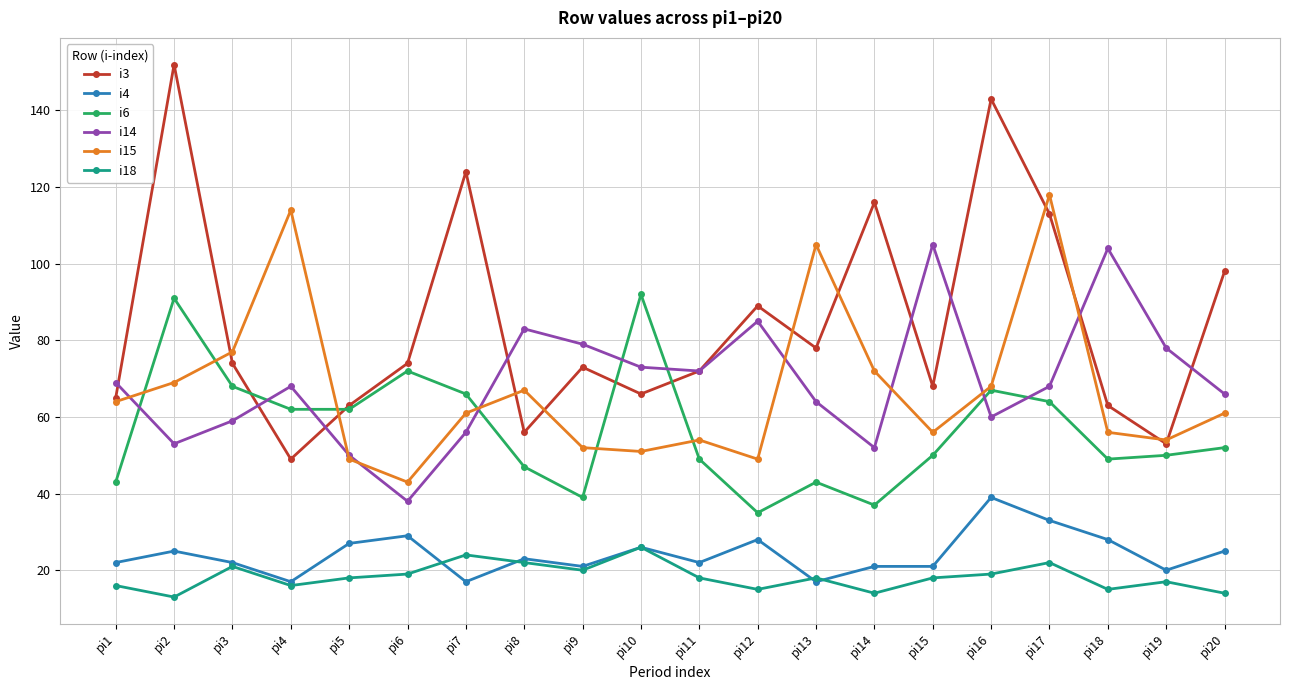

Rank the series by their maximum value, from lowest to highest.

i18, i4, i6, i14, i15, i3